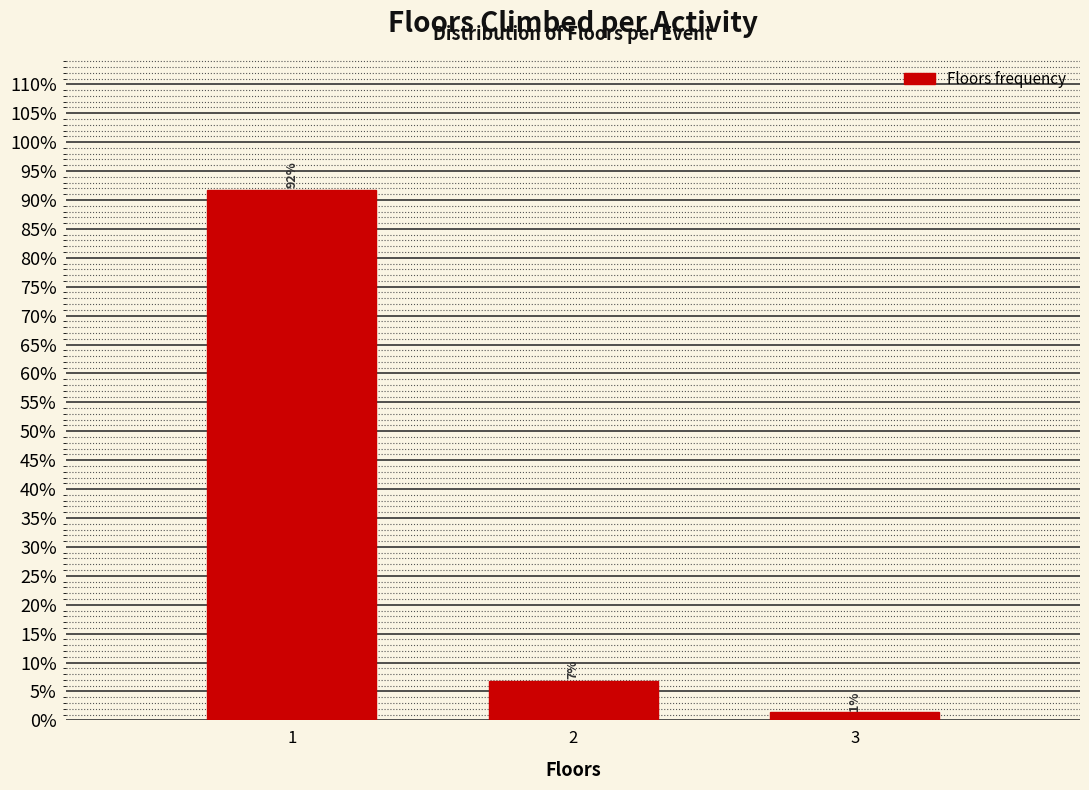

How many bars are there in total?

3